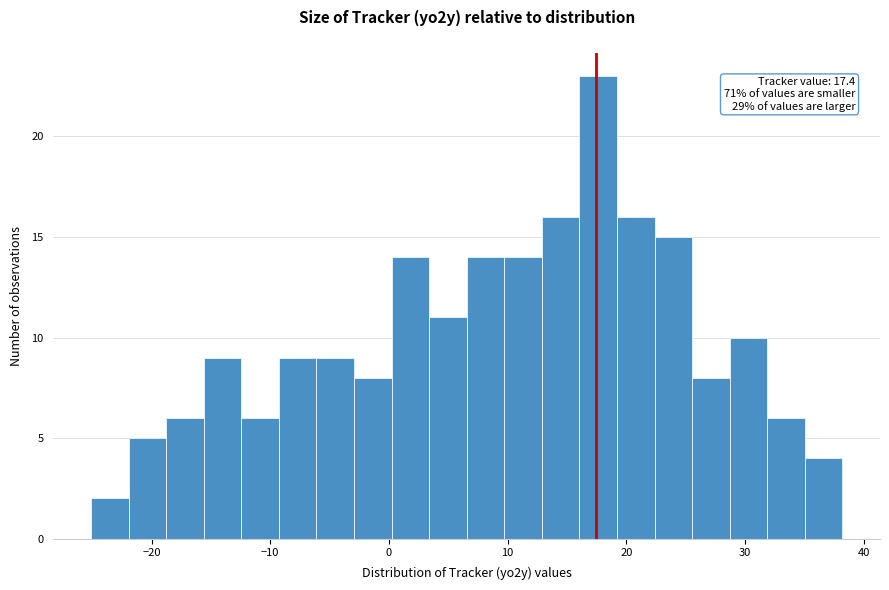

Around what value on the x-axis is the tallest bar? Give the approximate position of its centre, as read against the axis.

18